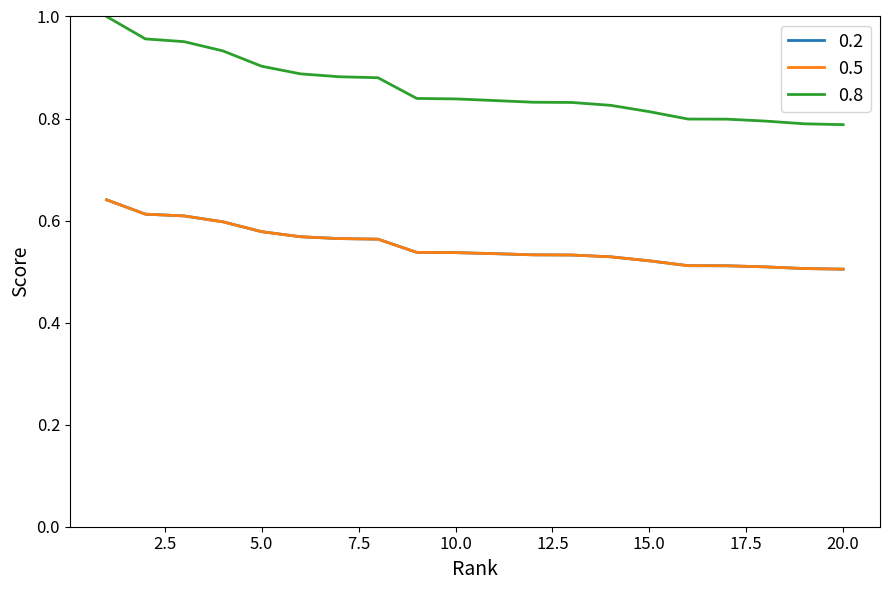

Is this an area chart (filled region under the line)?

No